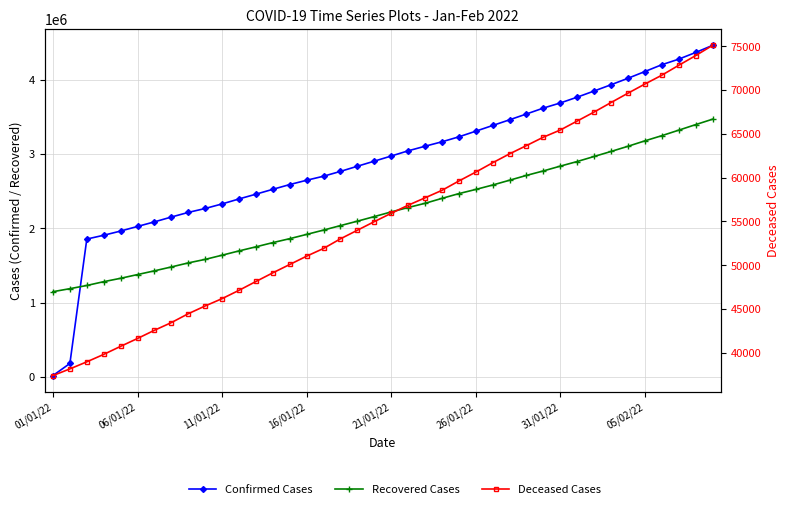

What are all the series names shown in the legend?

Confirmed Cases, Recovered Cases, Deceased Cases